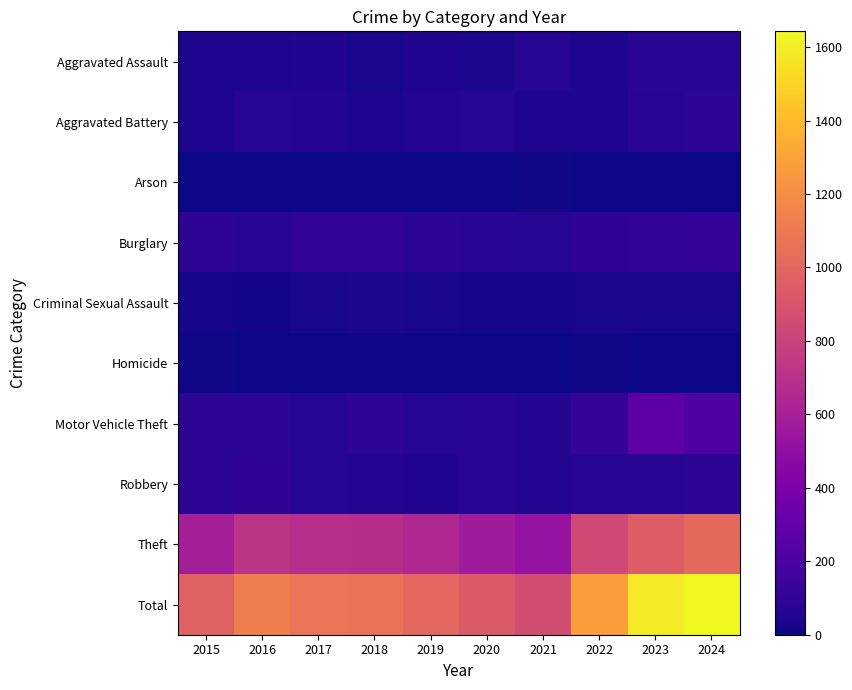

Reading left to right, what are all the values shown in this chart?

Aggravated Assault: 2015=41	2016=42	2017=52	2018=28	2019=51	2020=38	2021=67	2022=51	2023=83	2024=80
Aggravated Battery: 2015=43	2016=66	2017=58	2018=49	2019=59	2020=67	2021=48	2022=47	2023=71	2024=89
Arson: 2015=0	2016=1	2017=1	2018=1	2019=2	2020=3	2021=7	2022=4	2023=2	2024=2
Burglary: 2015=91	2016=83	2017=104	2018=107	2019=88	2020=78	2021=66	2022=98	2023=109	2024=120
Criminal Sexual Assault: 2015=21	2016=18	2017=30	2018=37	2019=29	2020=20	2021=22	2022=28	2023=30	2024=32
Homicide: 2015=11	2016=5	2017=3	2018=1	2019=0	2020=4	2021=2	2022=8	2023=3	2024=0
Motor Vehicle Theft: 2015=88	2016=84	2017=67	2018=94	2019=67	2020=76	2021=63	2022=116	2023=270	2024=214
Robbery: 2015=89	2016=102	2017=66	2018=63	2019=56	2020=73	2021=62	2022=76	2023=73	2024=86
Theft: 2015=593	2016=725	2017=692	2018=684	2019=652	2020=575	2021=525	2022=847	2023=948	2024=1020
Total: 2015=977	2016=1126	2017=1073	2018=1064	2019=1004	2020=934	2021=862	2022=1275	2023=1589	2024=1643